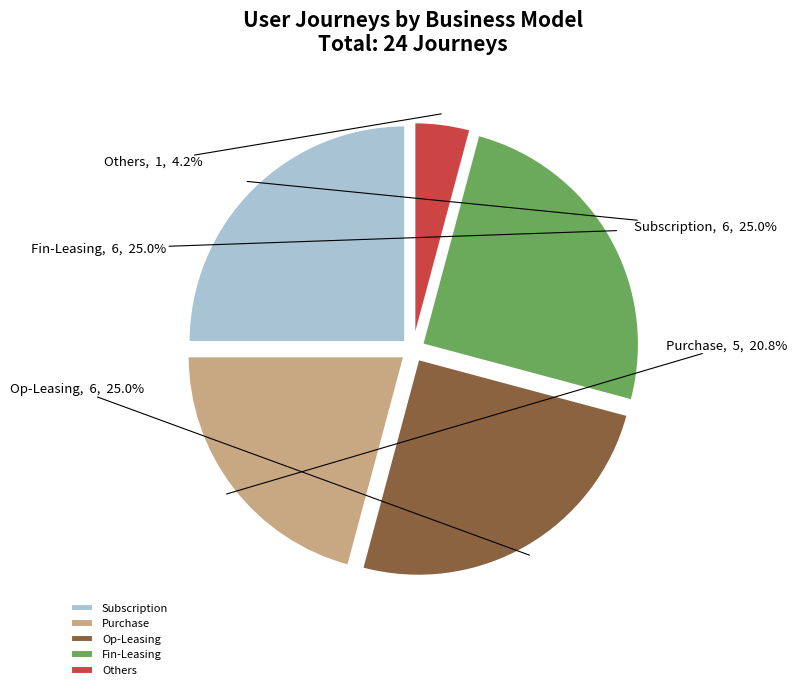

What is the ratio of the value at Subscription to the value at Op-Leasing?

1.0